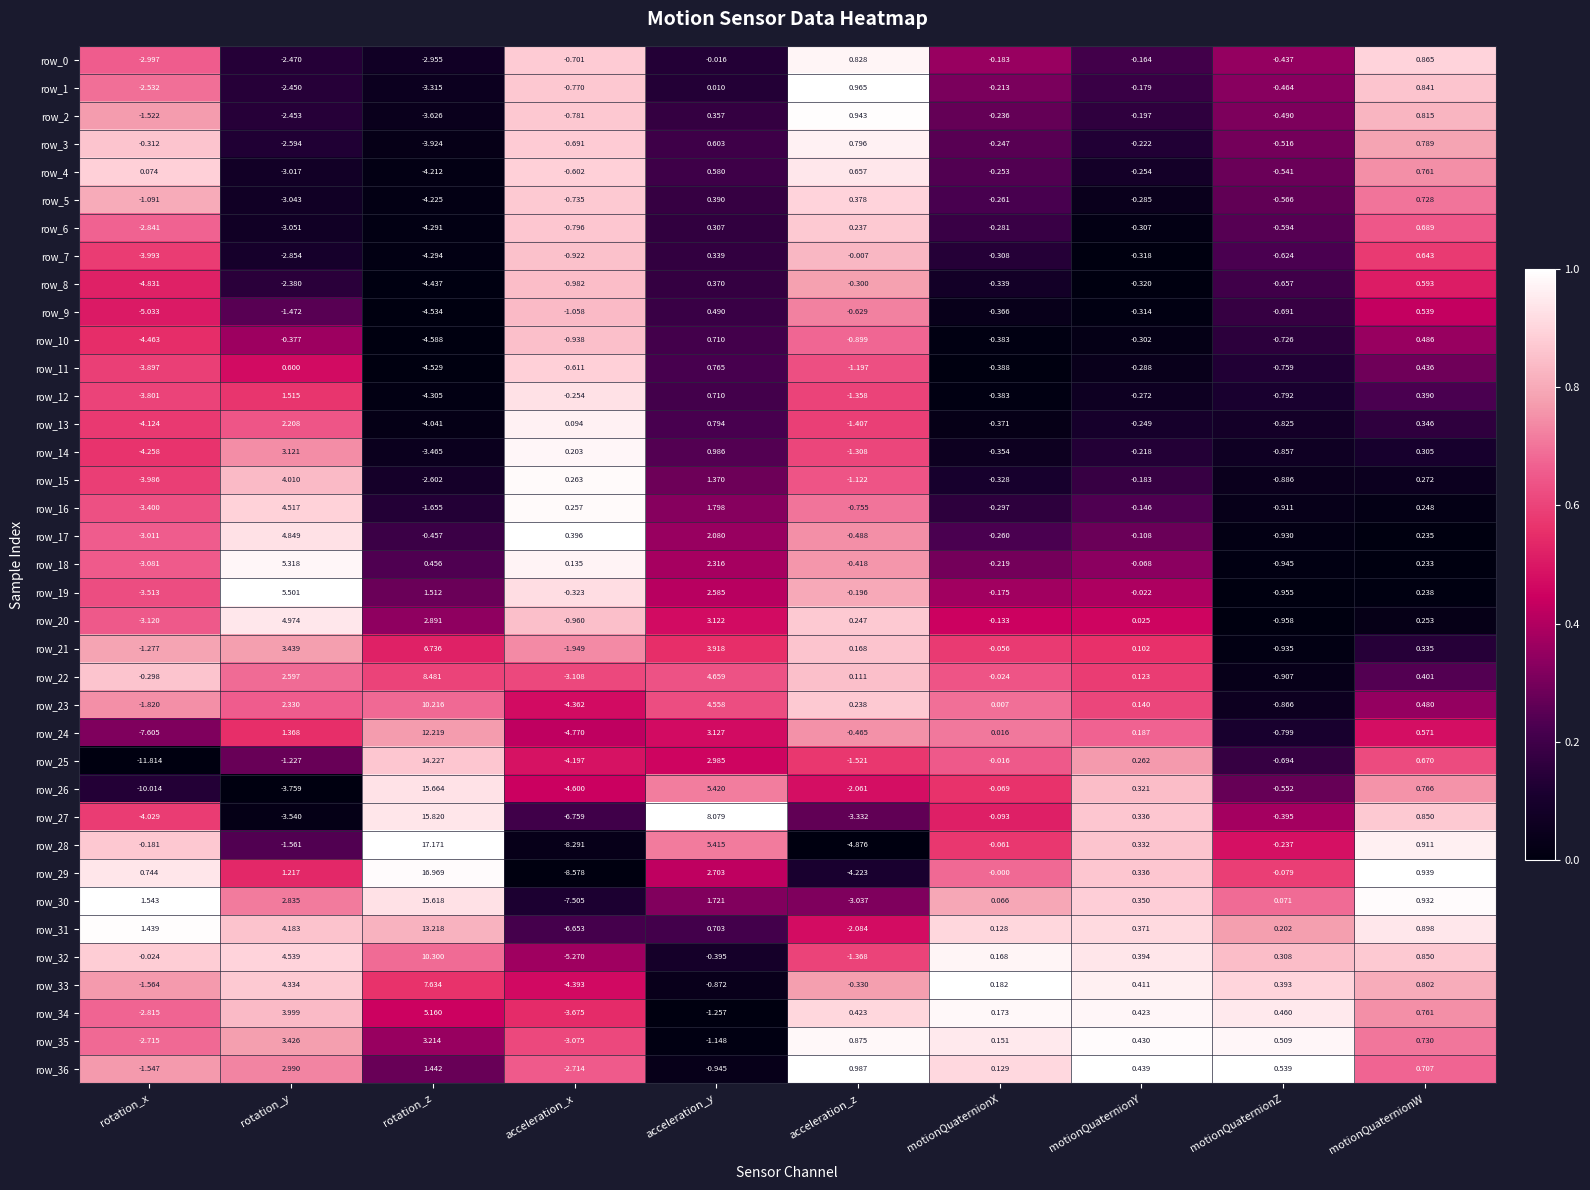

What is the difference between the maximum and minimum values in the row_17 series?

7.9